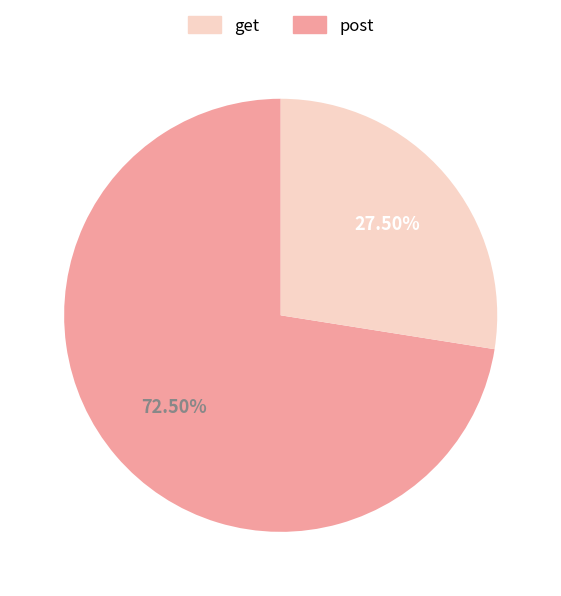

Count the number of slices in the pie.

2